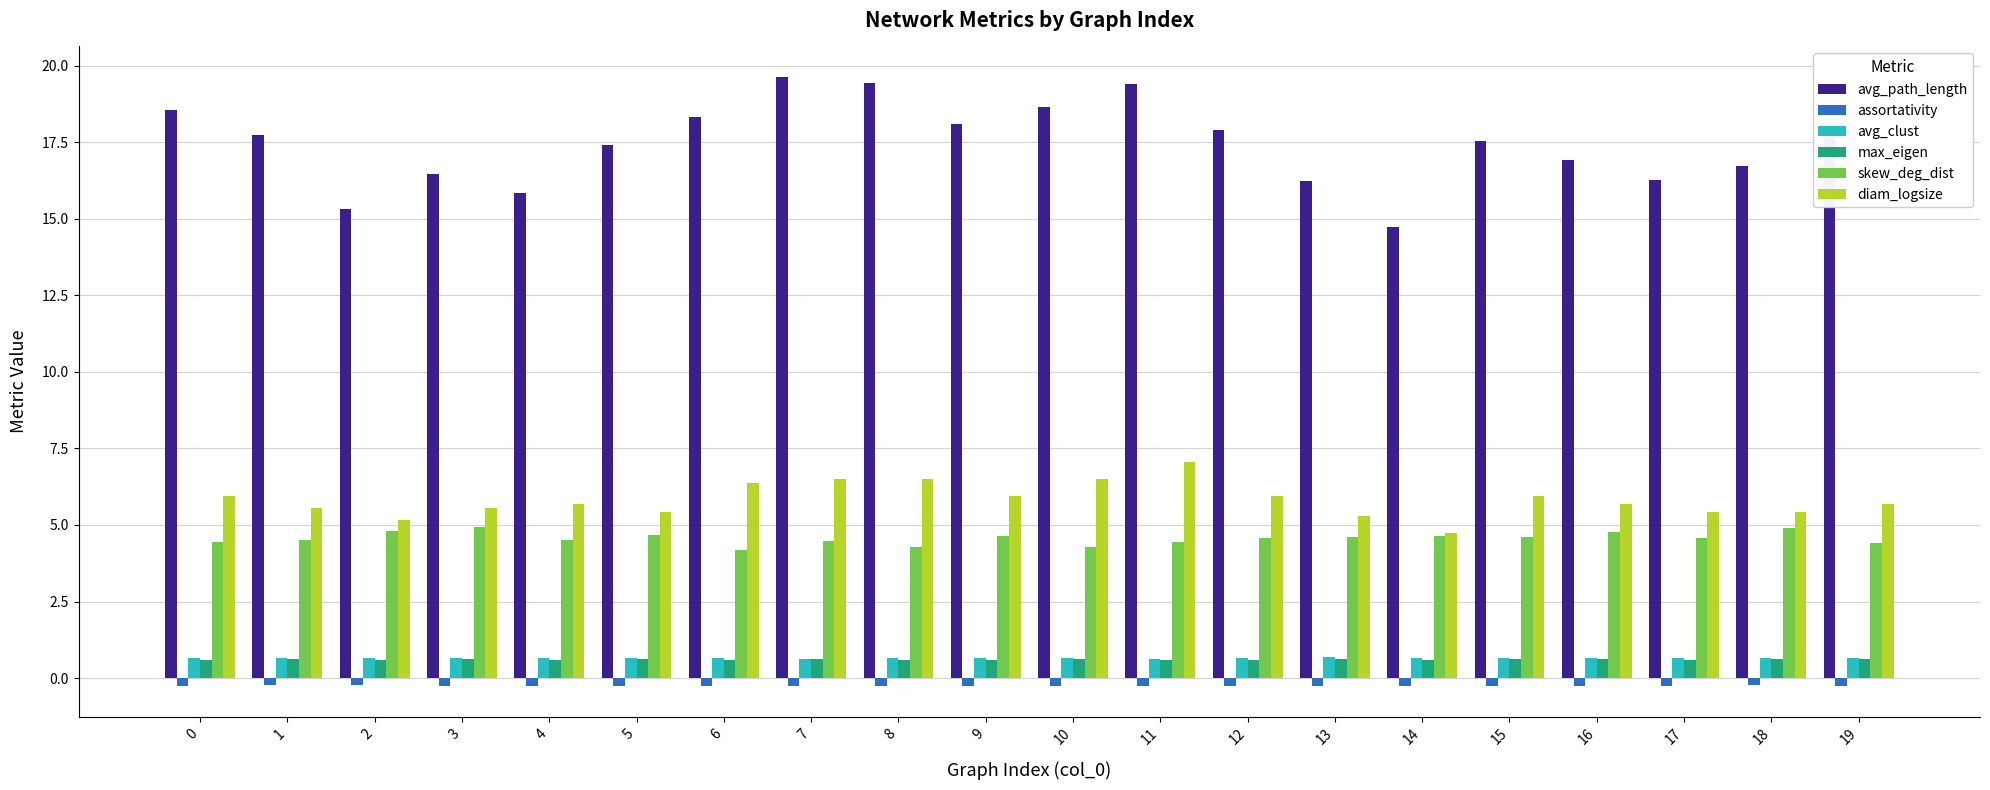

What value does the diam_logsize series have at 17?

5.4